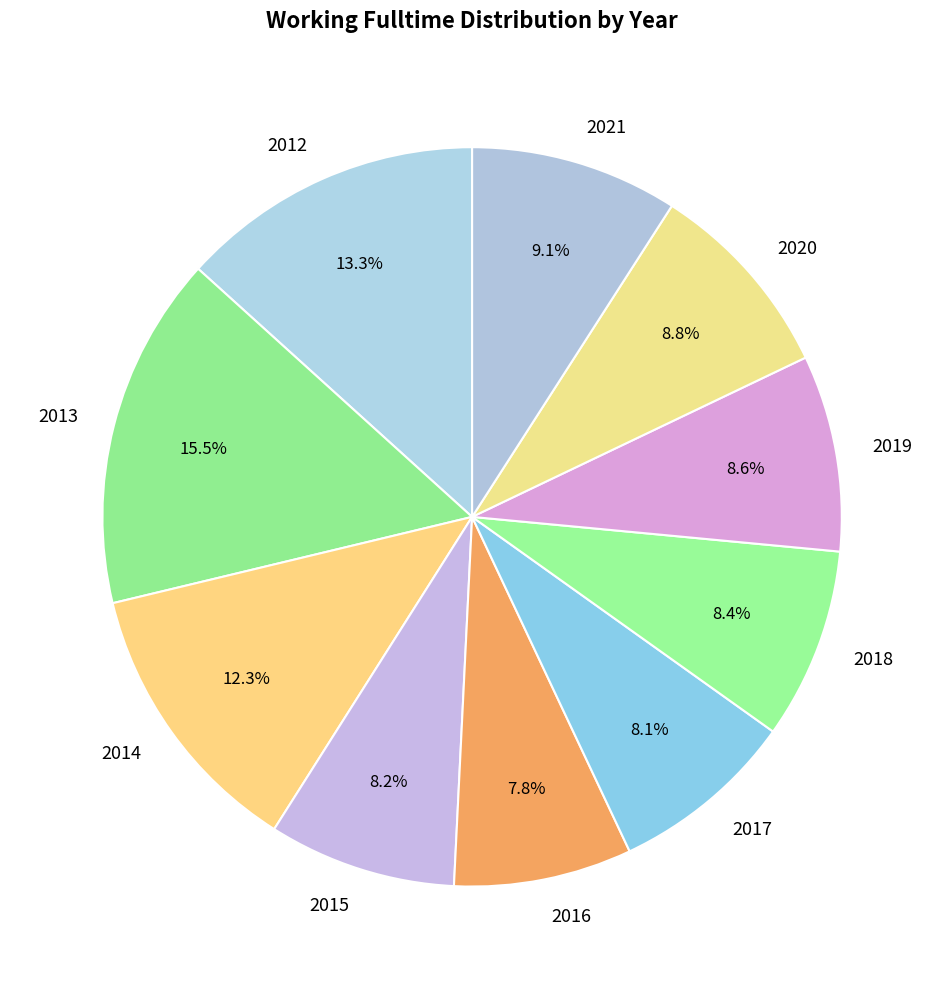

Is it true that 2018 is 1% of the pie?

False